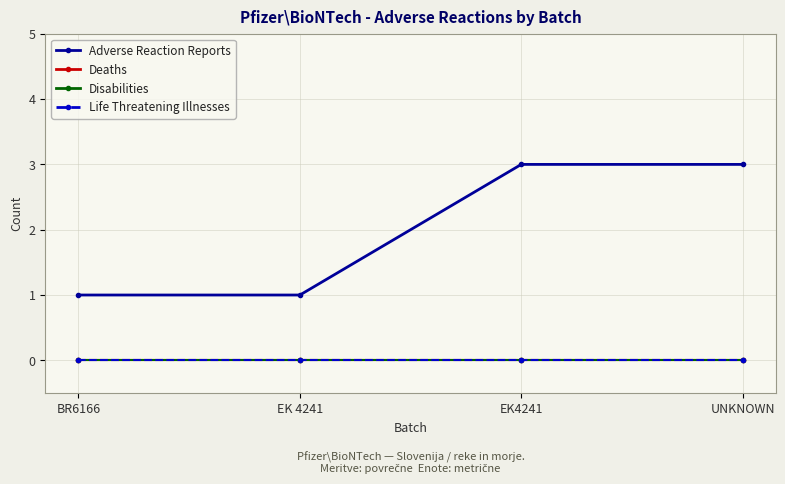

Reading left to right, transcribe all the data shown in this chart.

Adverse Reaction Reports: BR6166=1	EK 4241=1	EK4241=3	UNKNOWN=3
Deaths: BR6166=0	EK 4241=0	EK4241=0	UNKNOWN=0
Disabilities: BR6166=0	EK 4241=0	EK4241=0	UNKNOWN=0
Life Threatening Illnesses: BR6166=0	EK 4241=0	EK4241=0	UNKNOWN=0